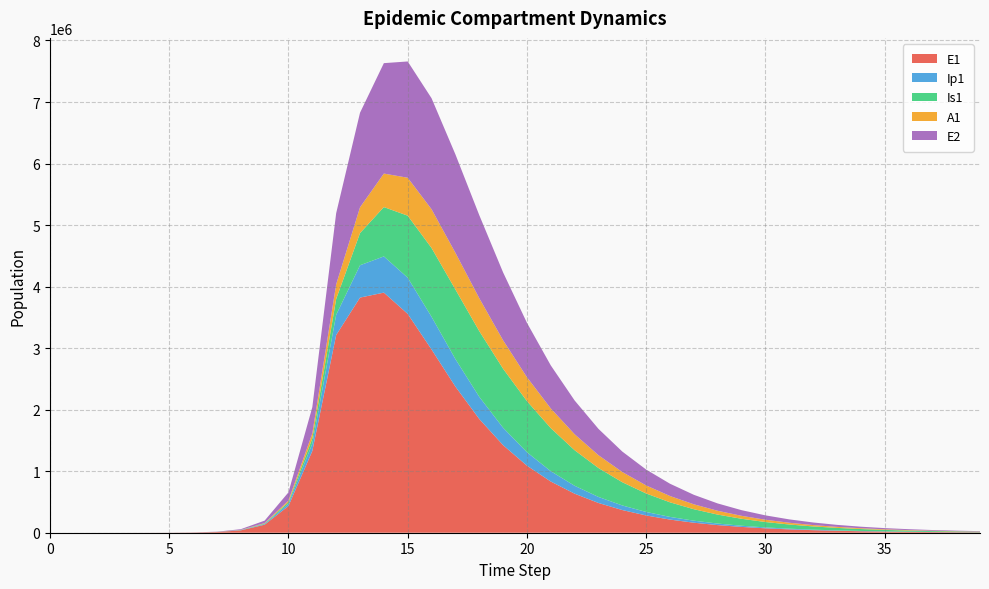

Reading right to left, what are all the values shown in this chart?

E1: 6158.0	8089.7	10627.3	13960.9	18340.2	24093.1	31650.5	41578.2	54619.2	71749.4	94250.2	123803.3	162615.9	213582.2	280494.7	368314.6	483514.3	634491.9	832027.0	1089630.6	1423299.5	1849188.4	2375173.6	2977700.5	3556348.0	3902264.3	3821369.2	3212685.8	1328717.9	434377.4	130784.9	38393.7	11187.1	3252.6	945.1	274.5	79.7	23.1	6.3	0.0
Ip1: 1252.2	1644.9	2160.9	2838.8	3729.2	4899.0	6435.6	8454.1	11105.4	14587.9	19161.7	25168.2	33054.6	43406.2	56987.1	74789.2	98088.7	128496.8	167971.0	218696.9	282621.7	360187.5	447531.5	531857.8	588241.5	588423.6	525462.2	328122.1	119126.7	37207.0	11046.1	3229.3	939.8	273.1	79.4	23.0	6.7	1.9	0.5	0.0
Is1: 8159.9	10672.4	13948.3	18214.0	23760.2	30958.5	40280.9	52323.7	67833.5	87735.0	113158.3	145458.5	186220.1	237227.3	300374.8	377476.2	469904.7	577976.5	699961.8	830622.0	959292.4	1067957.5	1130775.0	1118101.6	1008138.0	801872.0	523113.8	258167.5	85052.0	25712.1	7558.4	2203.3	640.7	186.3	54.2	15.9	4.8	1.7	0.9	1.0
A1: 3413.9	4468.4	5844.9	7640.0	9978.1	13019.0	16967.0	22082.0	28692.9	37211.8	48150.5	62136.0	79922.7	102397.2	130564.8	165504.9	208270.6	259696.4	320057.4	388504.7	462186.6	535006.6	596198.8	629656.0	616562.5	544567.5	418872.2	237630.3	83241.0	25700.9	7603.9	2220.7	646.1	187.7	54.5	15.8	4.5	1.2	0.2	0.0
E2: 6780.3	8805.2	11434.1	14846.6	19275.8	25023.3	32480.0	42151.2	54689.5	70936.4	91973.8	119188.3	154347.4	199688.5	258012.0	332764.7	428071.8	548634.0	699310.2	884028.8	1103366.8	1349770.9	1599586.5	1803942.8	1889860.2	1794448.6	1536713.6	1156369.5	425328.4	133450.9	39675.9	11604.1	3377.5	981.7	285.2	82.9	24.1	7.0	1.9	0.0